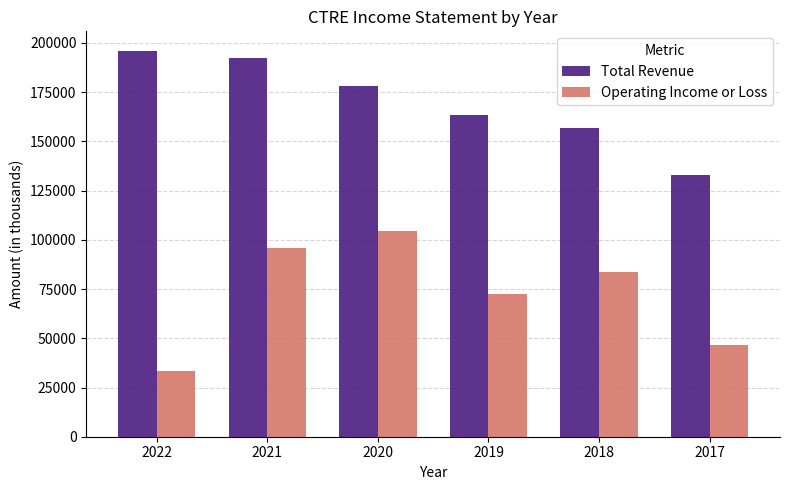

At how many categories does at least one series exceed 121752?

6